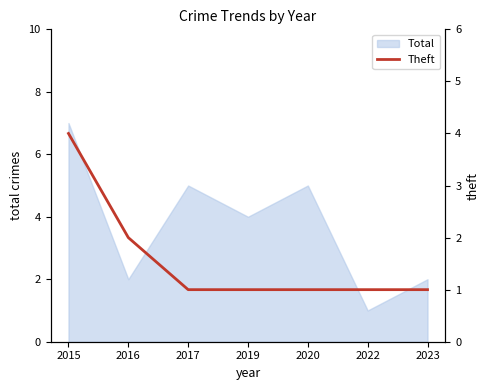

Is it true that the value at 2017 is 1?

True